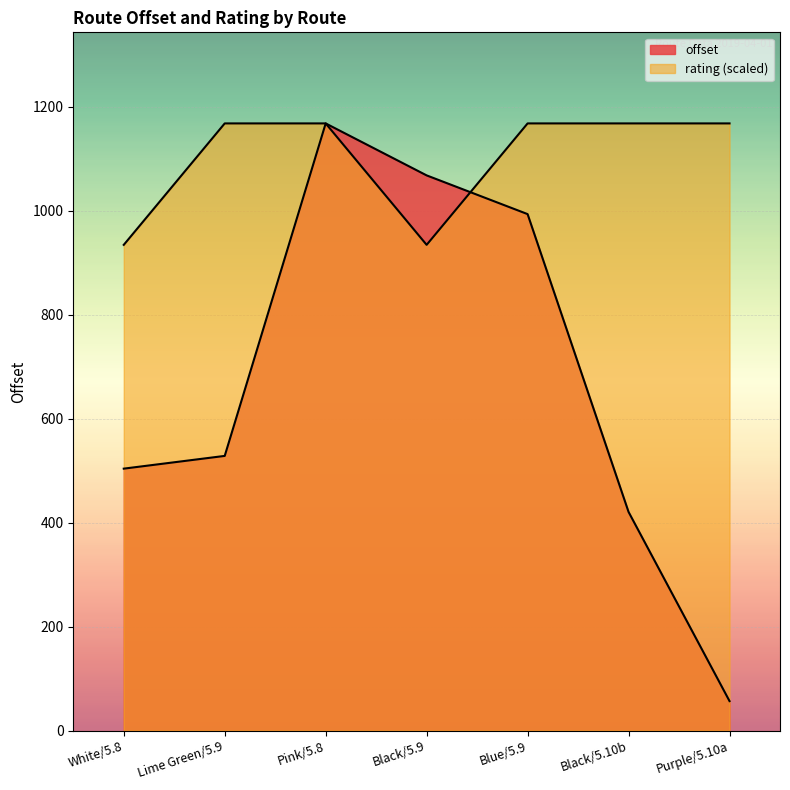

What value does the offset series have at Black/5.10b?

420.7